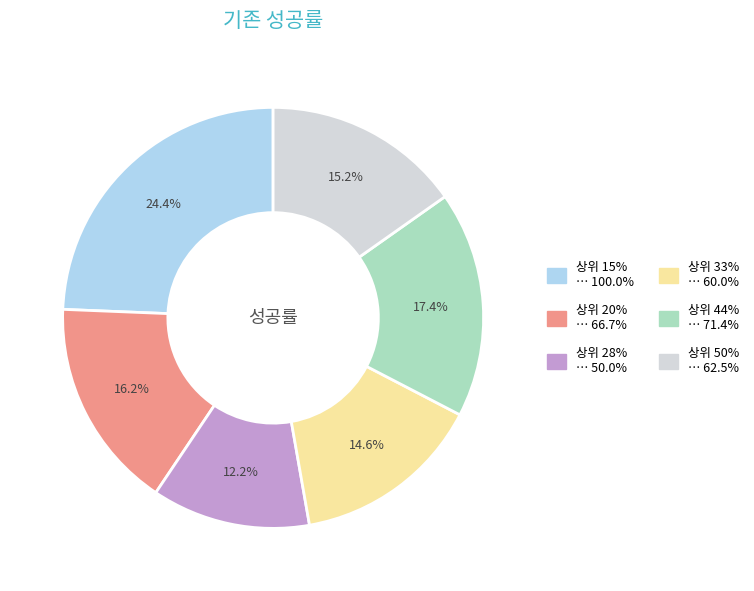

What is the largest slice in the pie chart?

상위 15%